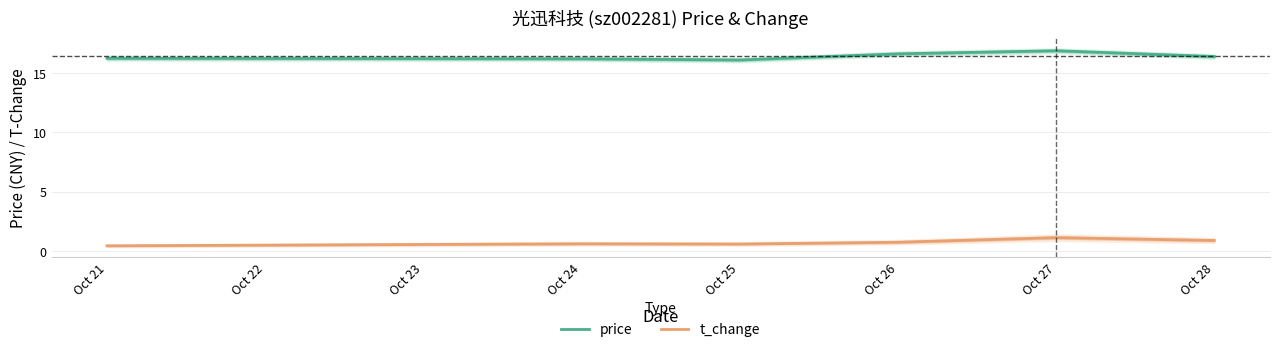

True or false: price has more than 0 points higher than both neighbors.

True